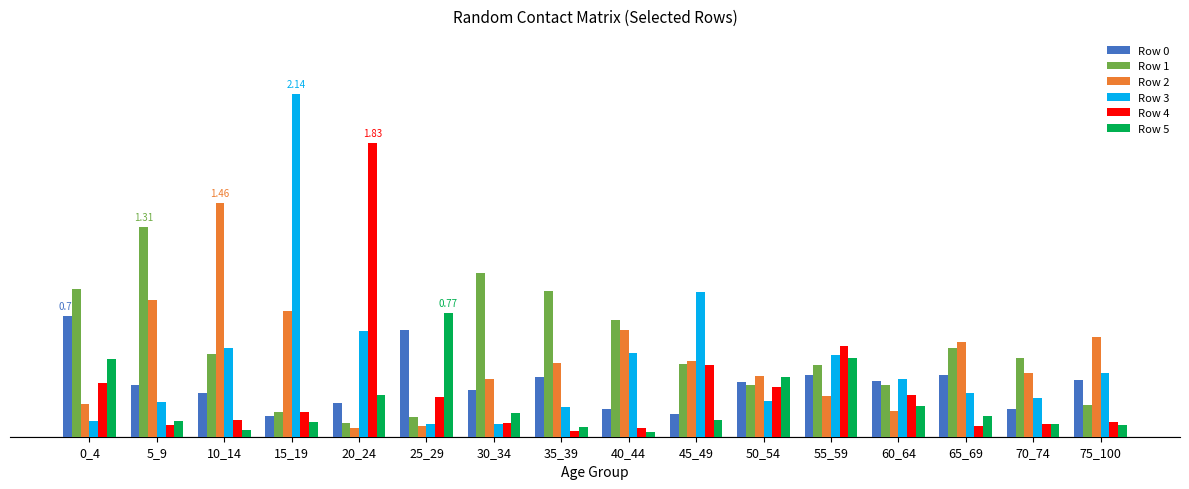

Reading left to right, transcribe all the data shown in this chart.

Row 0: 0_4=0.8	5_9=0.3	10_14=0.3	15_19=0.1	20_24=0.2	25_29=0.7	30_34=0.3	35_39=0.4	40_44=0.2	45_49=0.1	50_54=0.3	55_59=0.4	60_64=0.3	65_69=0.4	70_74=0.2	75_100=0.4
Row 1: 0_4=0.9	5_9=1.3	10_14=0.5	15_19=0.2	20_24=0.1	25_29=0.1	30_34=1.0	35_39=0.9	40_44=0.7	45_49=0.5	50_54=0.3	55_59=0.4	60_64=0.3	65_69=0.6	70_74=0.5	75_100=0.2
Row 2: 0_4=0.2	5_9=0.9	10_14=1.5	15_19=0.8	20_24=0.1	25_29=0.1	30_34=0.4	35_39=0.5	40_44=0.7	45_49=0.5	50_54=0.4	55_59=0.3	60_64=0.2	65_69=0.6	70_74=0.4	75_100=0.6
Row 3: 0_4=0.1	5_9=0.2	10_14=0.6	15_19=2.1	20_24=0.7	25_29=0.1	30_34=0.1	35_39=0.2	40_44=0.5	45_49=0.9	50_54=0.2	55_59=0.5	60_64=0.4	65_69=0.3	70_74=0.2	75_100=0.4
Row 4: 0_4=0.3	5_9=0.1	10_14=0.1	15_19=0.2	20_24=1.8	25_29=0.2	30_34=0.1	35_39=0.0	40_44=0.1	45_49=0.4	50_54=0.3	55_59=0.6	60_64=0.3	65_69=0.1	70_74=0.1	75_100=0.1
Row 5: 0_4=0.5	5_9=0.1	10_14=0.0	15_19=0.1	20_24=0.3	25_29=0.8	30_34=0.2	35_39=0.1	40_44=0.0	45_49=0.1	50_54=0.4	55_59=0.5	60_64=0.2	65_69=0.1	70_74=0.1	75_100=0.1